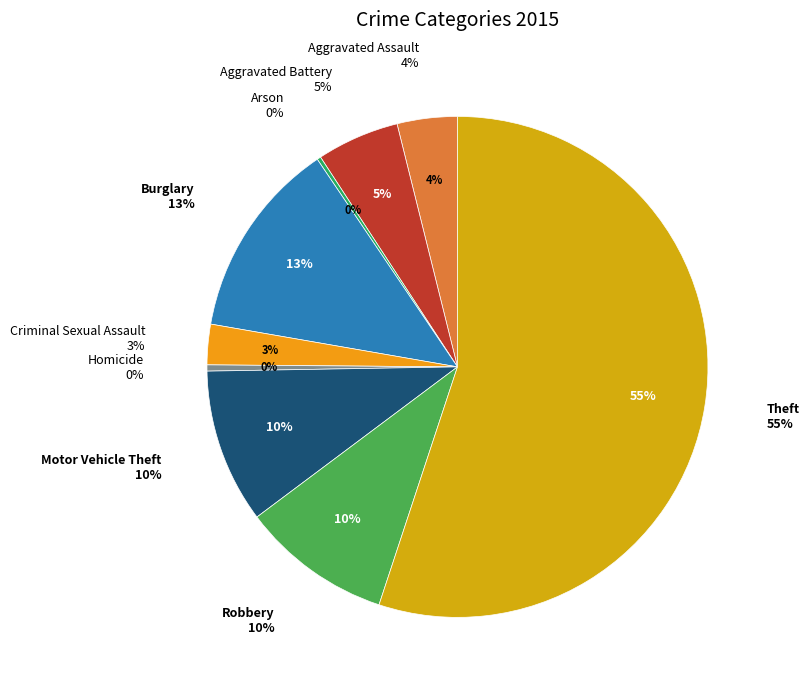

Does Robbery account for over 50% of the chart?

No